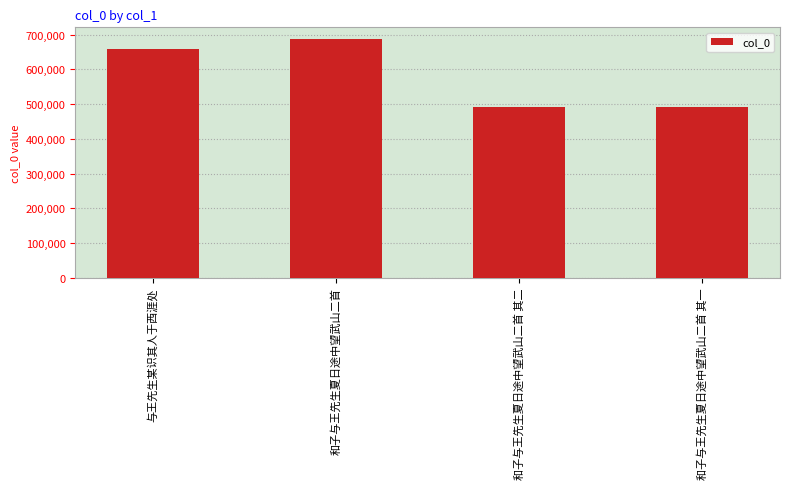

Is it true that the value at 与王先生某识其人于西涯处 is 950128?

False